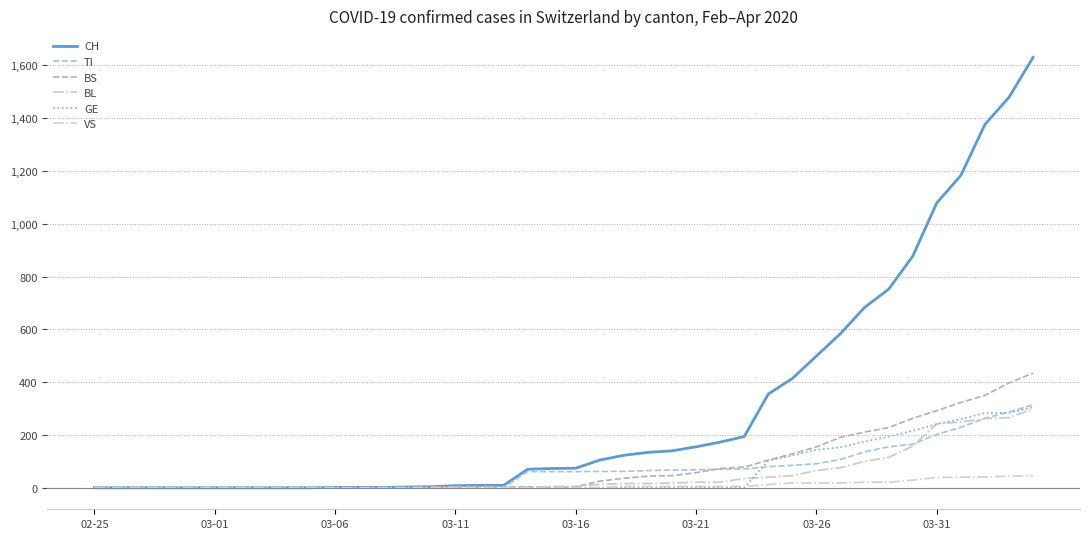

Reading right to left, what are all the values shown in this chart?

CH: 1630	1479	1376	1183	1079	877	752	683	584	499	414	355	194	173	155	140	134	123	105	74	73	70	9	9	8	4	3	1	1	1	0	0	0	0	0	0	0	0	0	0
TI: 314	287	263	229	202	165	155	136	107	91	85	80	71	70	68	67	65	62	62	61	61	61	0	0	0	0	0	0	0	0	0	0	0	0	0	0	0	0	0	0
BS: 434	397	350	323	292	263	228	211	191	155	128	105	78	73	57	46	44	36	25	4	0	4	4	4	4	0	0	0	0	0	0	0	0	0	0	0	0	0	0	0
BL: 298	266	262	249	242	158	115	100	76	65	46	40	35	21	21	18	16	16	13	5	5	2	2	2	2	2	1	0	0	0	0	0	0	0	0	0	0	0	0	0
GE: 305	284	283	260	241	216	193	175	153	144	122	103	0	0	0	0	0	0	0	0	0	0	0	0	0	0	0	0	0	0	0	0	0	0	0	0	0	0	0	0
VS: 46	44	41	40	39	29	21	21	18	18	18	12	5	5	5	5	5	5	1	0	0	0	0	0	0	0	0	0	0	0	0	0	0	0	0	0	0	0	0	0